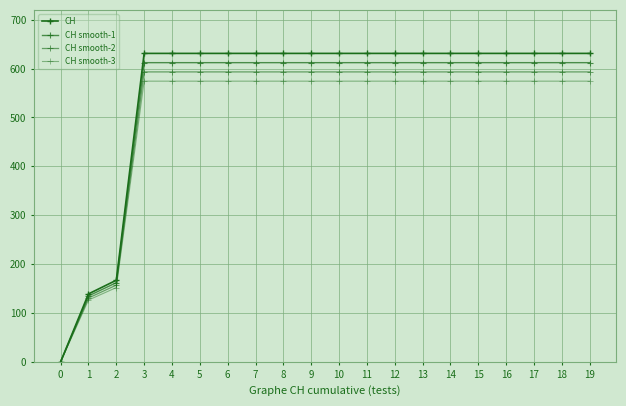

True or false: CH smooth-3 and CH intersect in this chart.

False